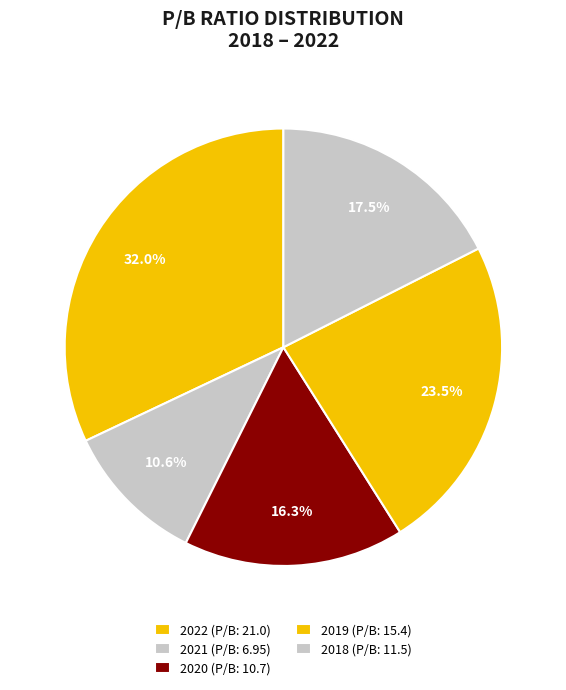

How many segments does this pie chart have?

5